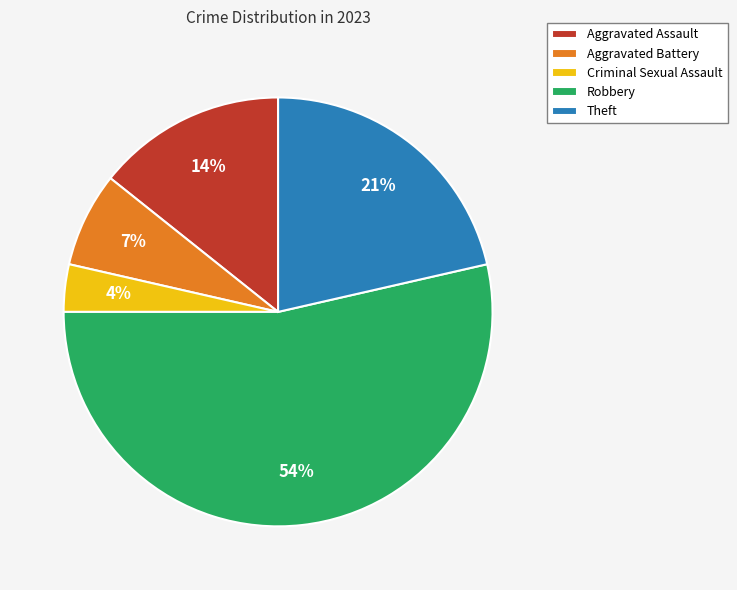

How many segments does this pie chart have?

5